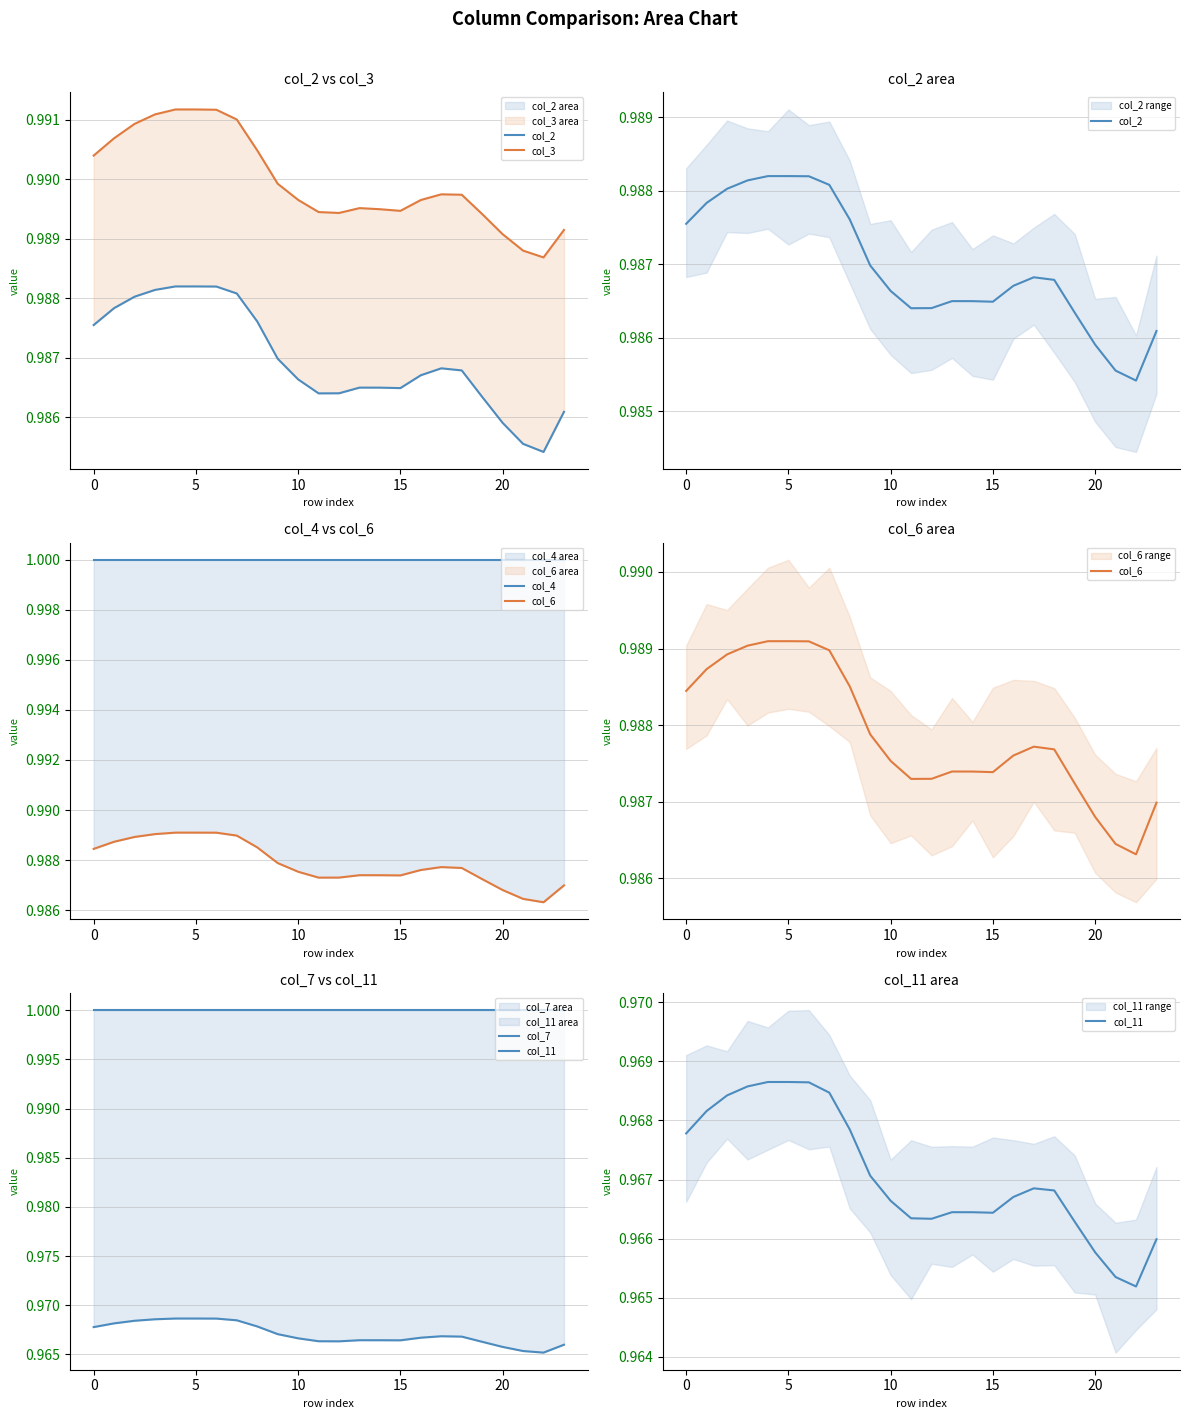

Between 17 and 12, which is larger?

17